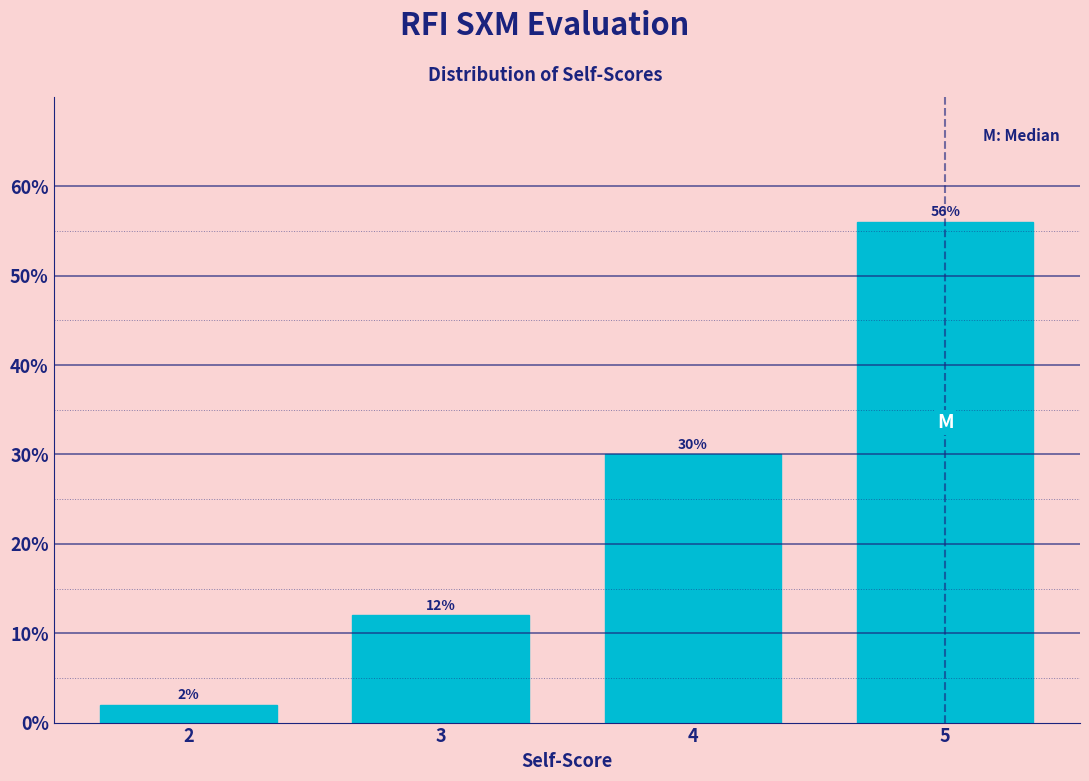

Reading left to right, what are all the values shown in this chart?

2=2.0	3=12.0	4=30.0	5=56.0